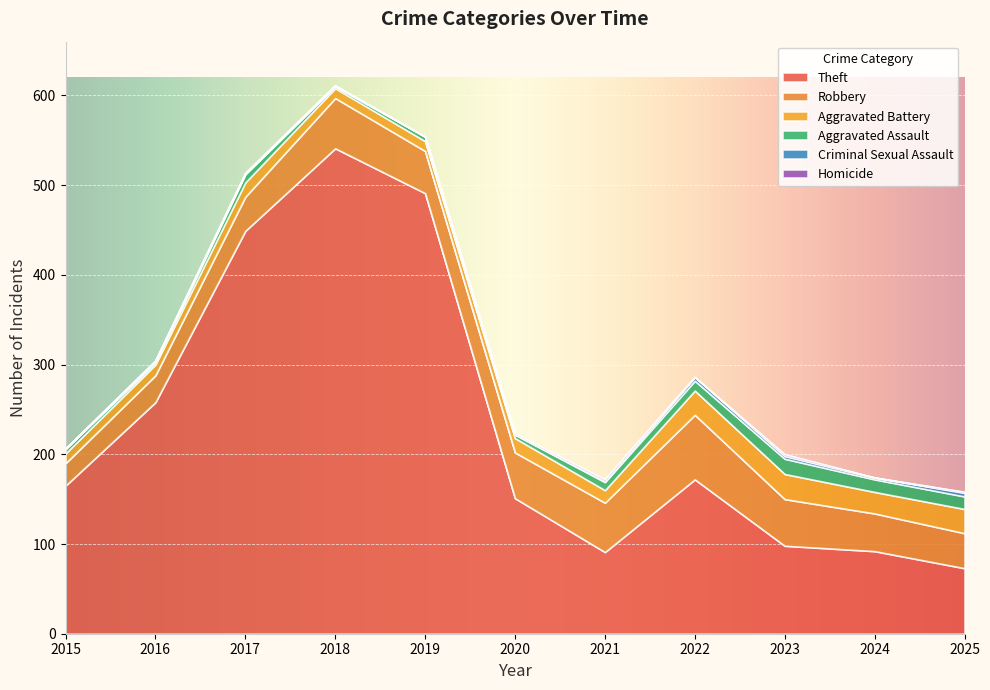

Does the chart display data point markers on the line(s)?

No